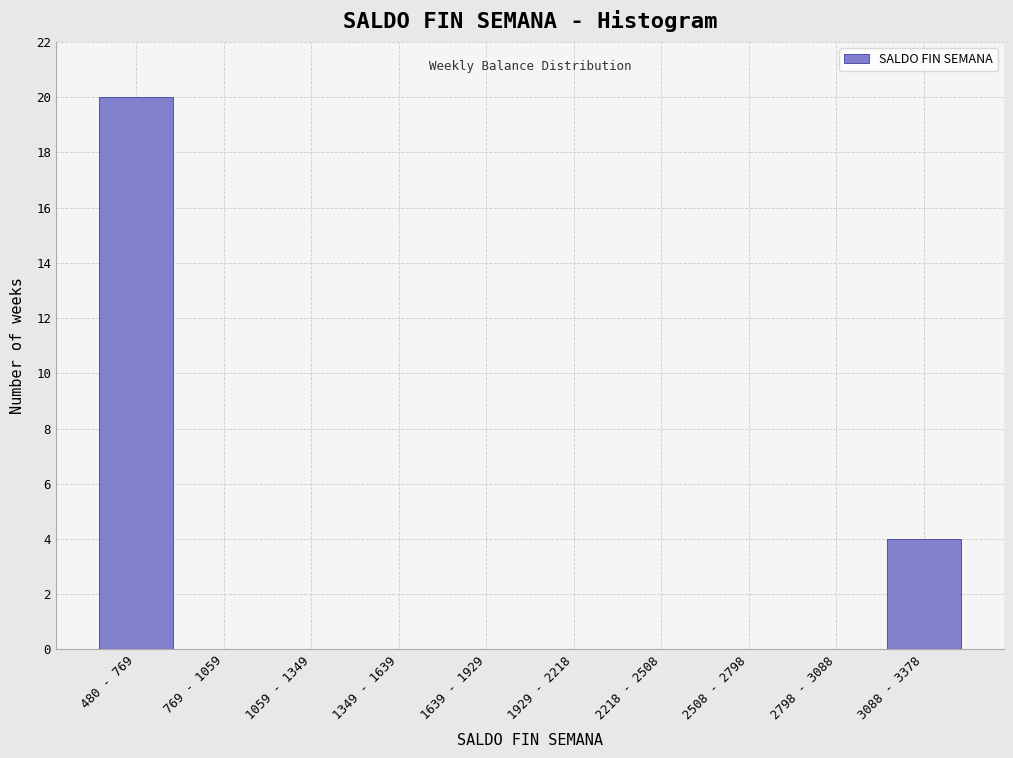

Reading left to right, list all the values displayed in this chart.

480 - 769=20	769 - 1059=0	1059 - 1349=0	1349 - 1639=0	1639 - 1929=0	1929 - 2218=0	2218 - 2508=0	2508 - 2798=0	2798 - 3088=0	3088 - 3378=4